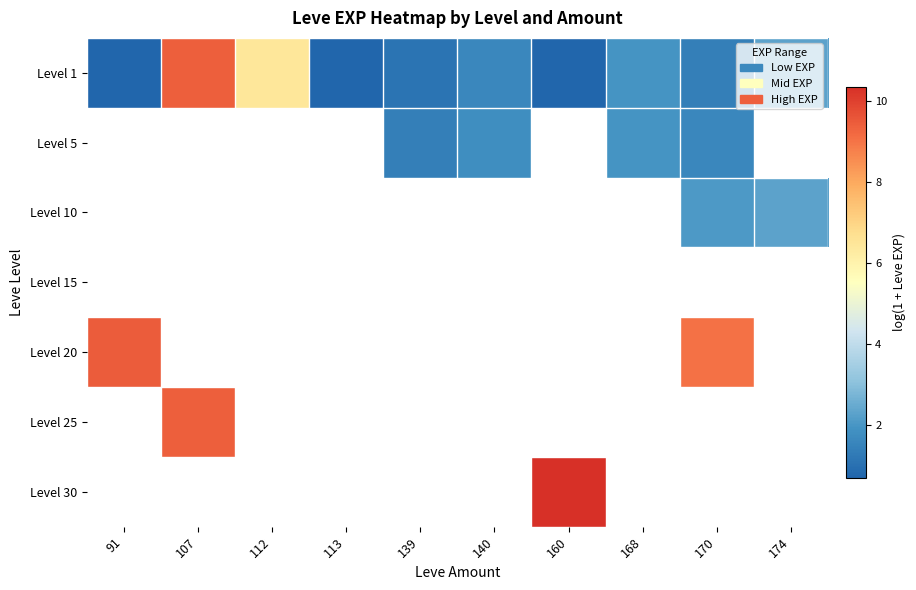

Where does the Level 1 series first go above 1?

107